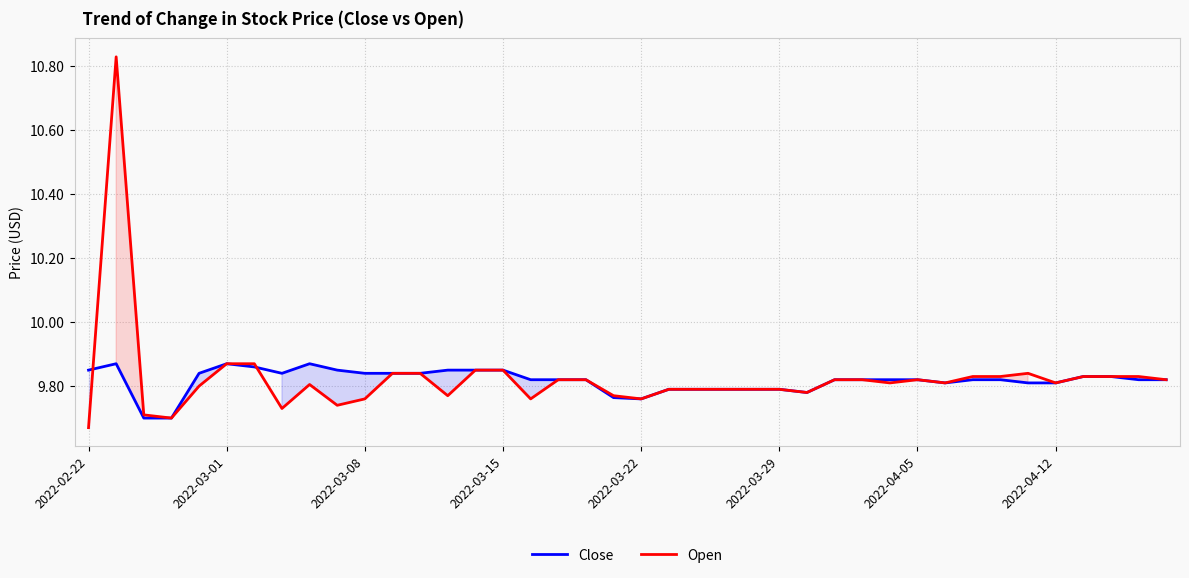

What are all the series names shown in the legend?

Close, Open